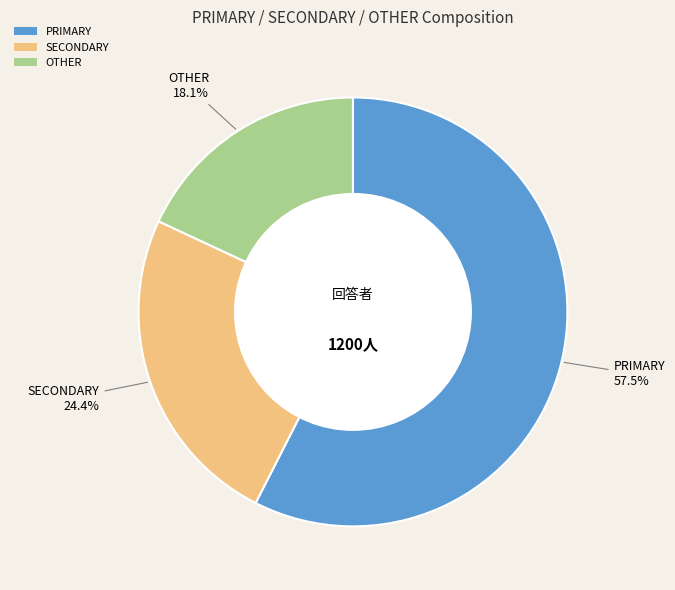

Combined, what portion of the pie is SECONDARY and PRIMARY?

81.9%